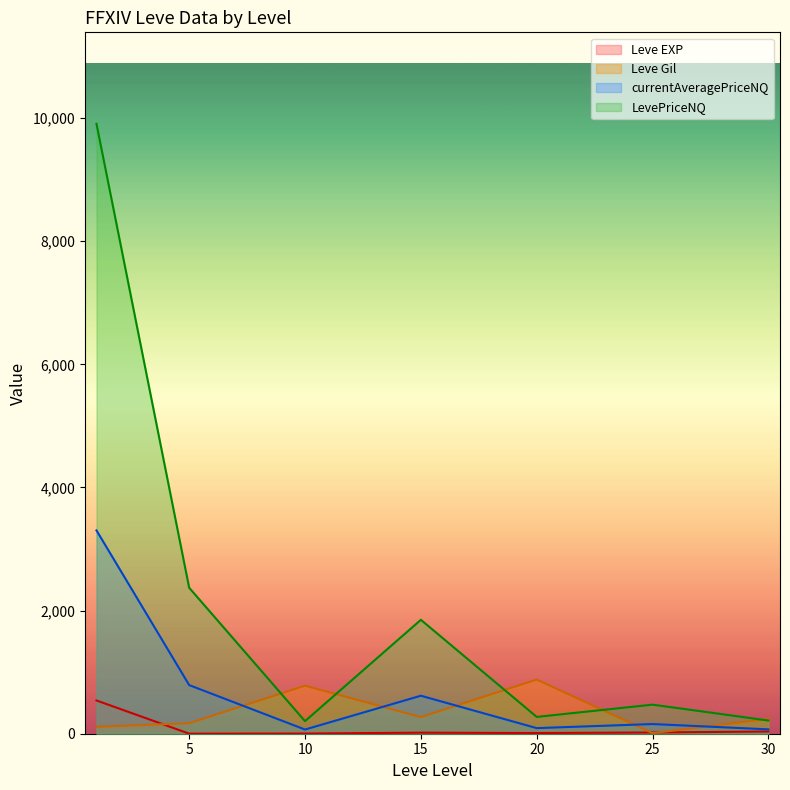

How many lines are shown in the chart?

4